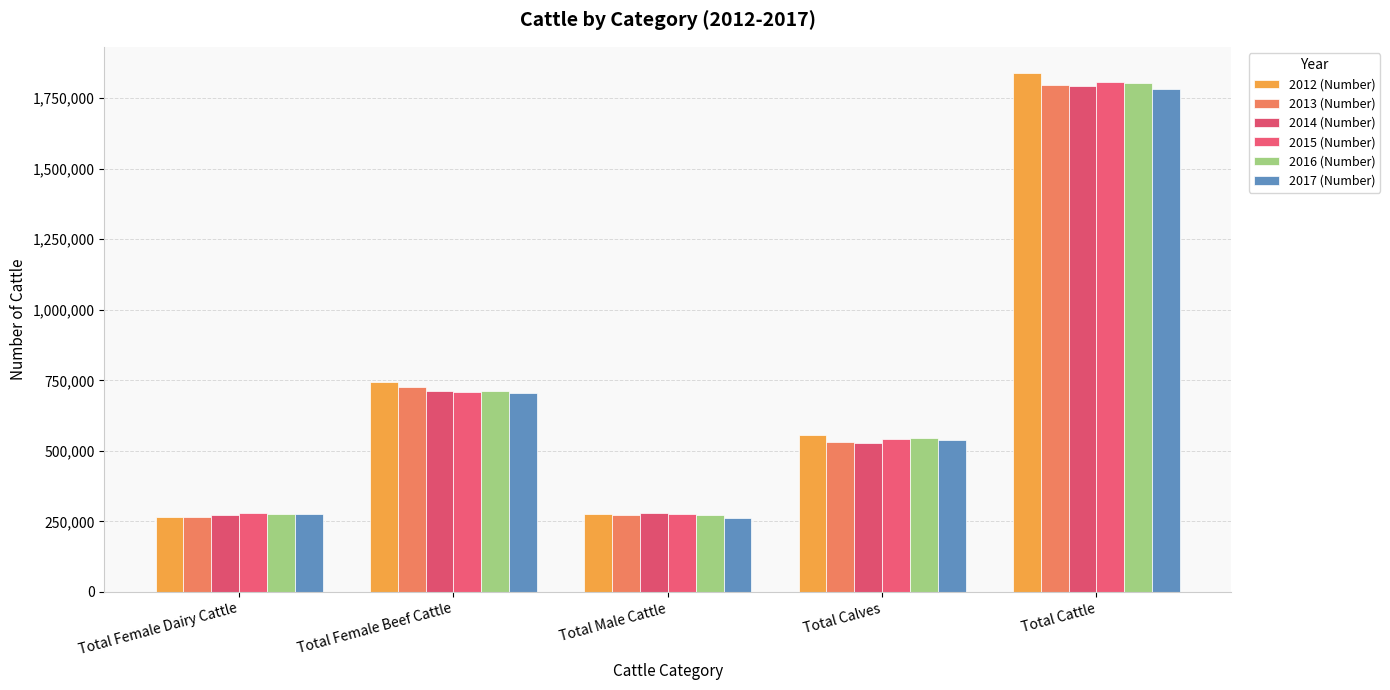

Are the bars grouped side by side (vs. stacked)?

Yes